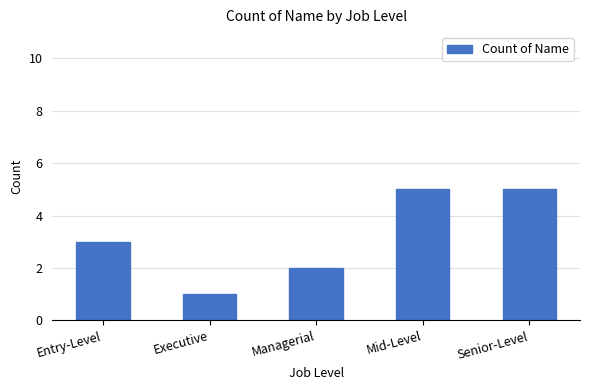

Is it true that the value at Managerial is 2?

True